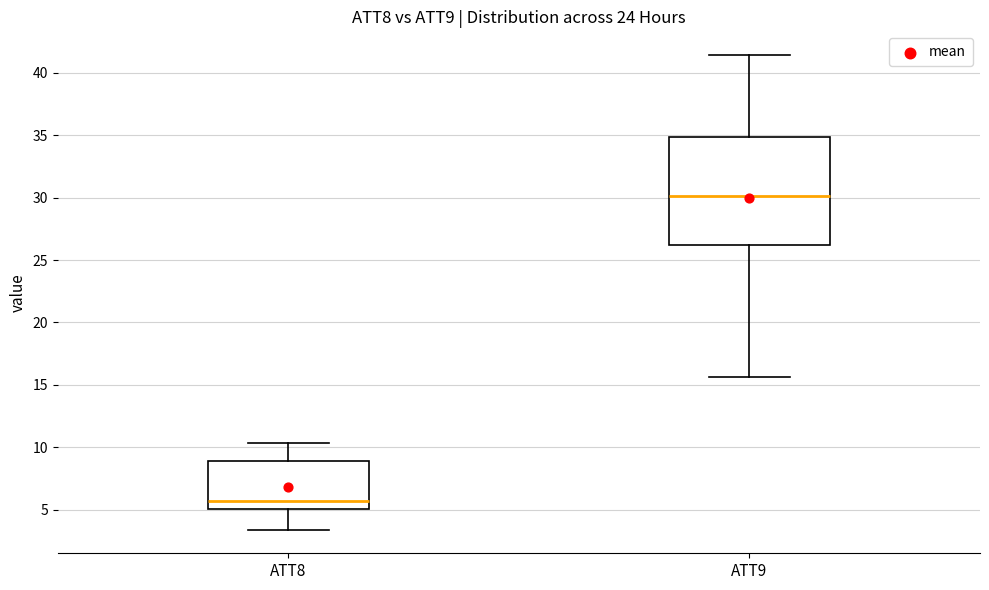

Comparing the boxes themselves (not the whiskers), which one is the tallest?

ATT9